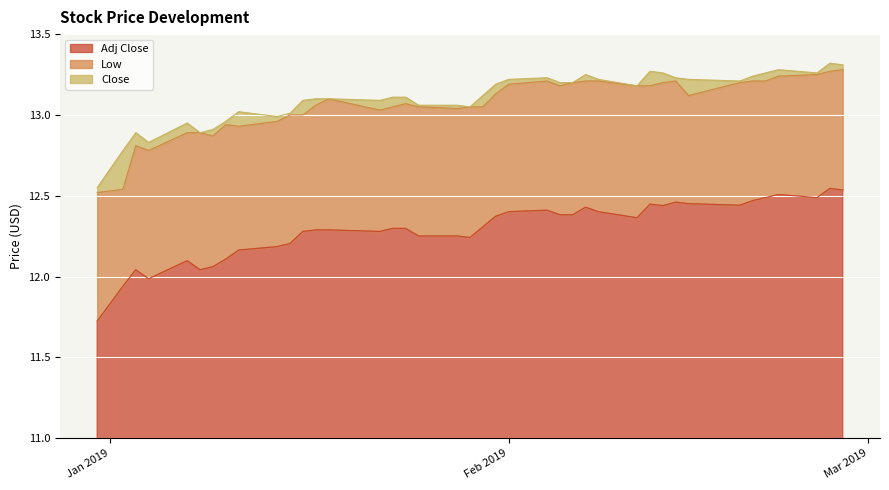

What are all the series names shown in the legend?

Adj Close, Low, Close